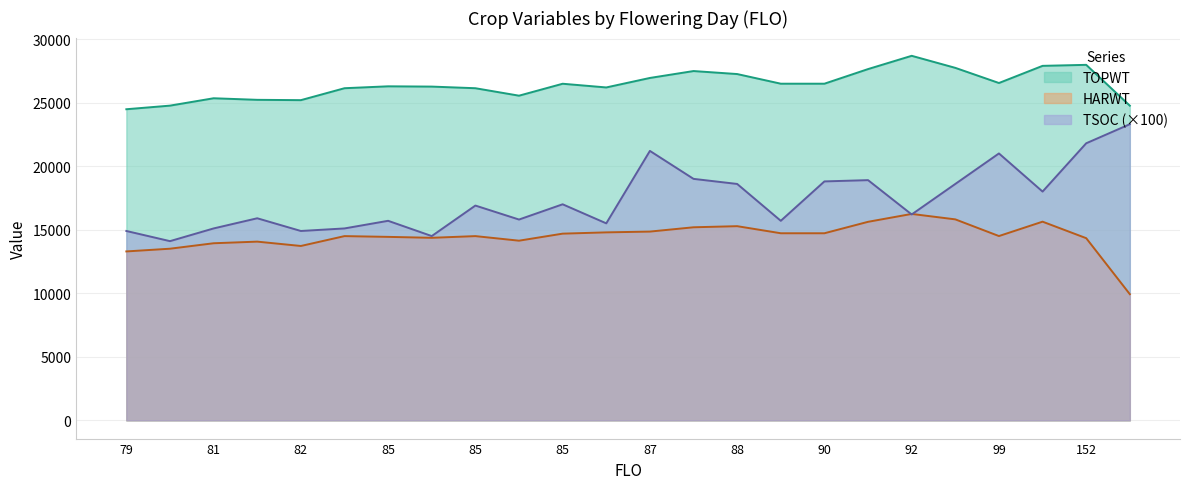

How many data points in TSOC are less than 16900?

12